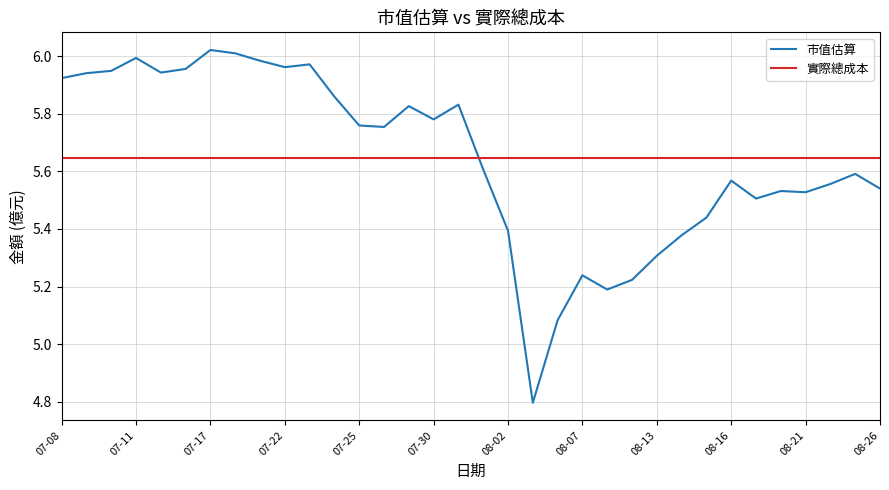

Which series has the largest range (max minus min)?

市值估算